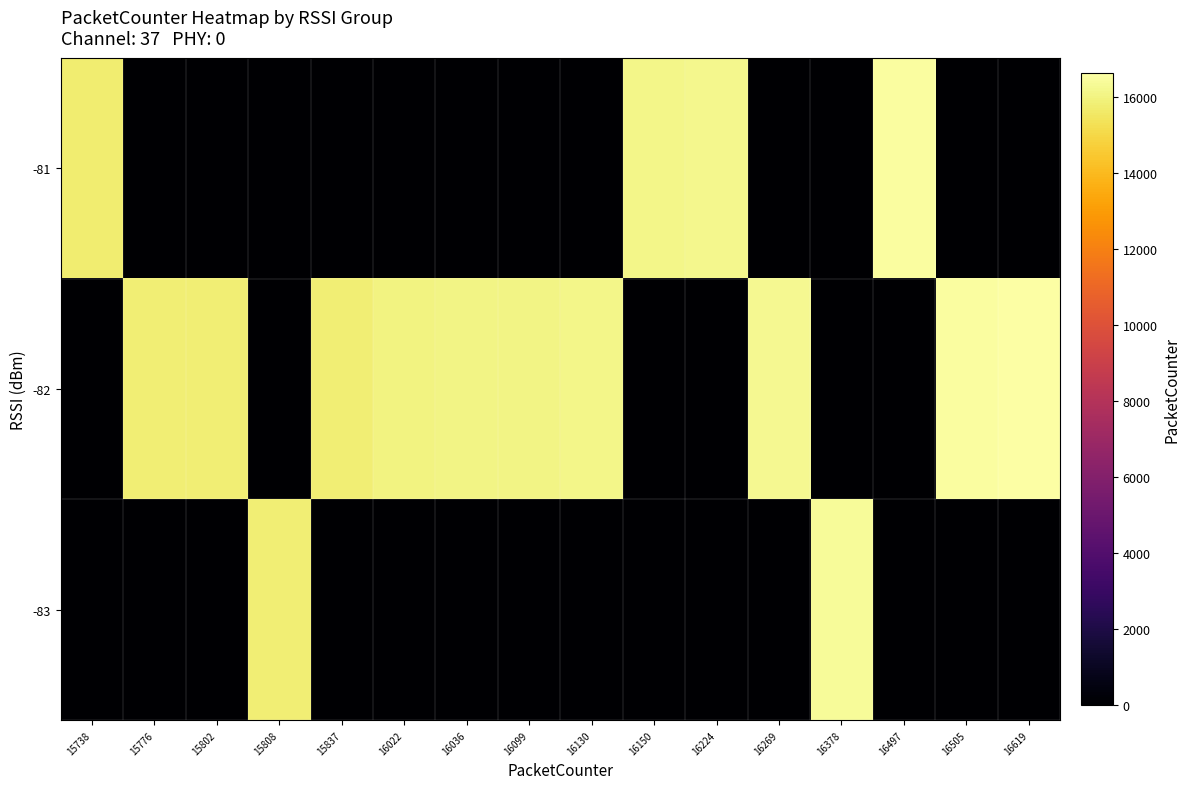

At how many categories does at least one series exceed 4661?

16